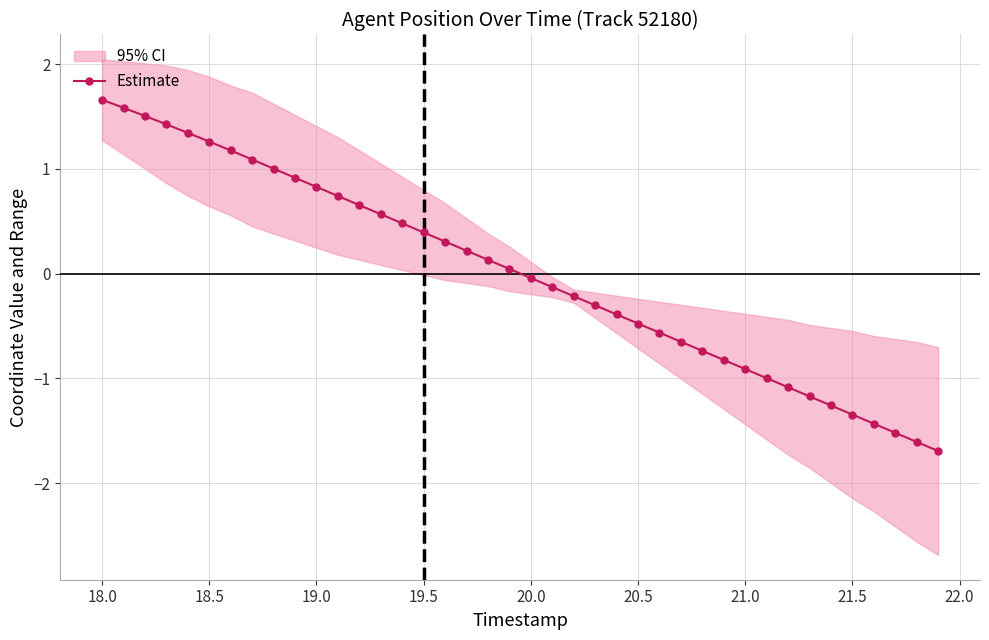

True or false: Estimate has a value of 1.7 at 18.0.

True